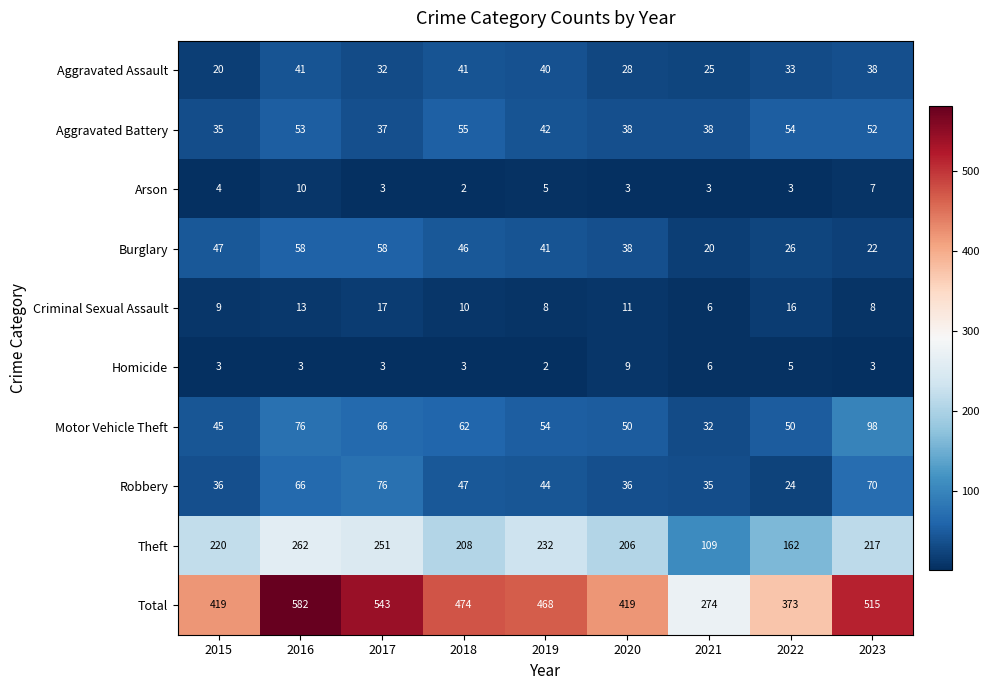

What is the maximum value for Burglary?

58